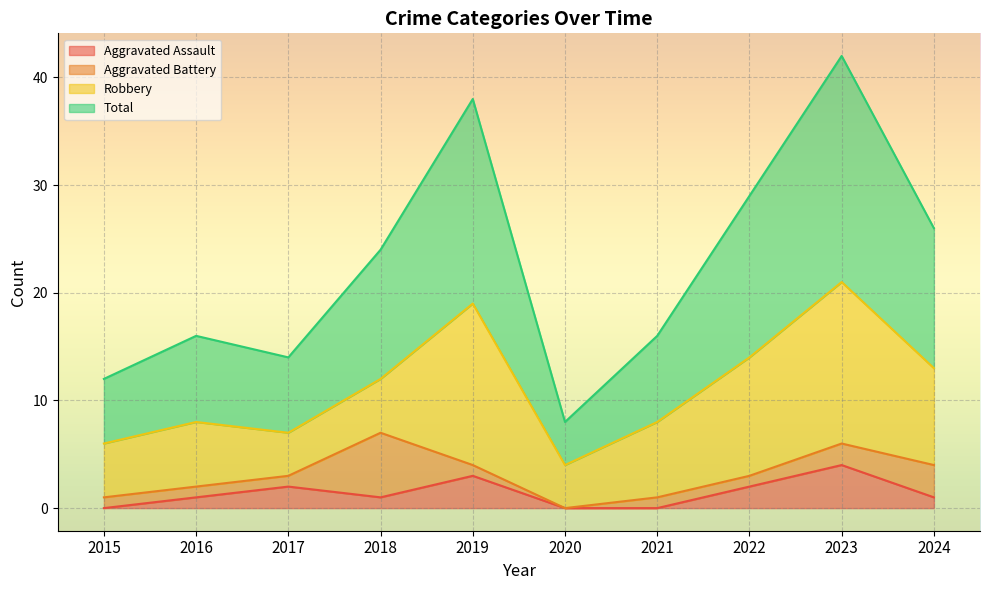

What are all the series names shown in the legend?

Aggravated Assault, Aggravated Battery, Robbery, Total